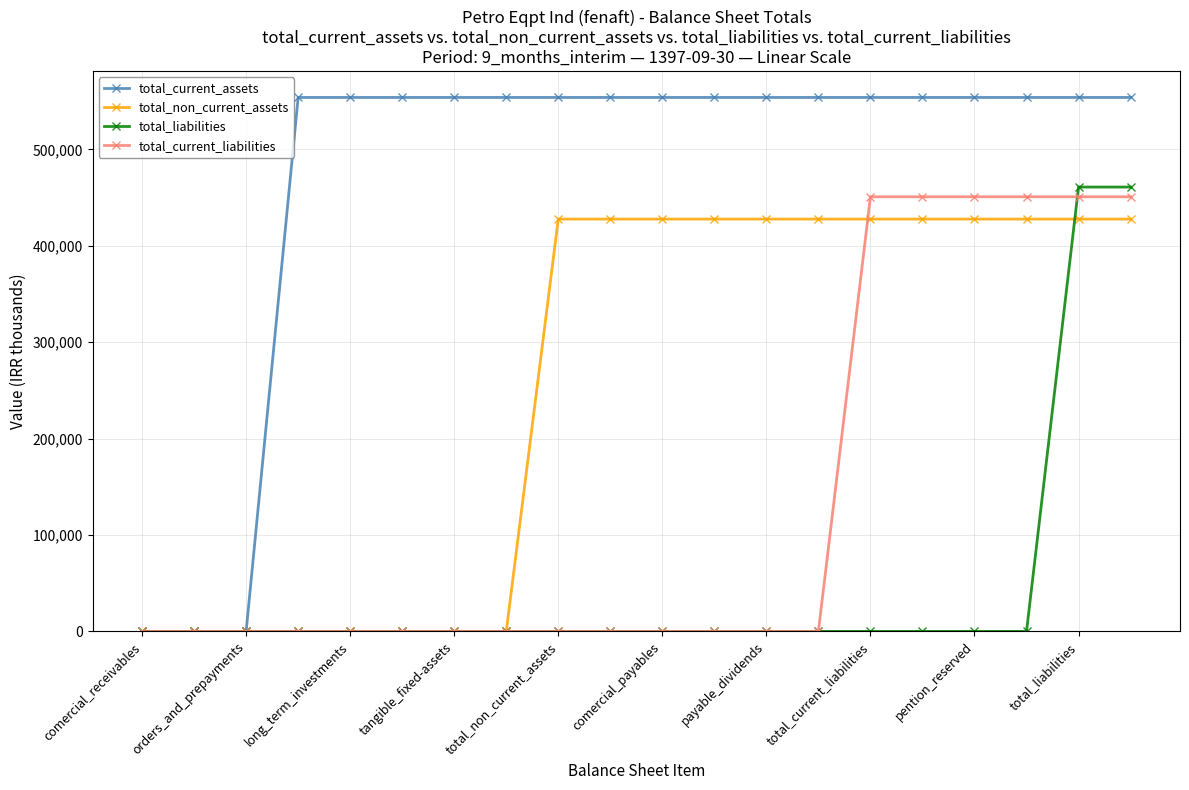

What is the greatest value displayed?

553962